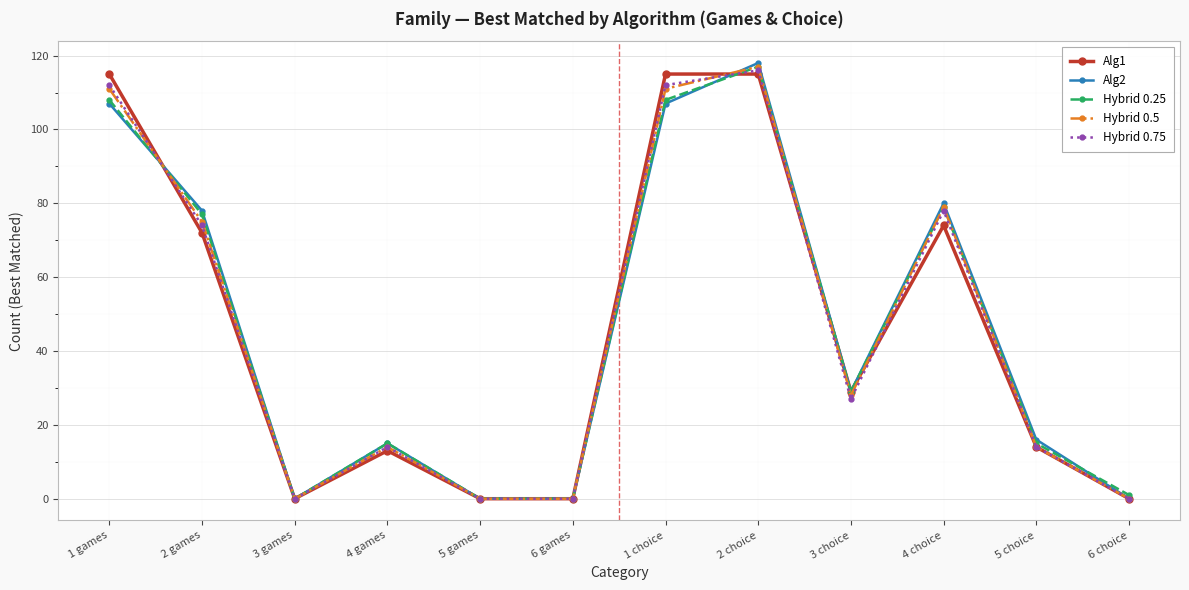

Reading left to right, extract all data points from this chart.

Alg1: 1 games=115	2 games=72	3 games=0	4 games=13	5 games=0	6 games=0	1 choice=115	2 choice=115	3 choice=29	4 choice=74	5 choice=14	6 choice=0
Alg2: 1 games=107	2 games=78	3 games=0	4 games=15	5 games=0	6 games=0	1 choice=107	2 choice=118	3 choice=29	4 choice=80	5 choice=16	6 choice=0
Hybrid 0.25: 1 games=108	2 games=77	3 games=0	4 games=15	5 games=0	6 games=0	1 choice=108	2 choice=117	3 choice=29	4 choice=79	5 choice=15	6 choice=1
Hybrid 0.5: 1 games=111	2 games=75	3 games=0	4 games=14	5 games=0	6 games=0	1 choice=111	2 choice=117	3 choice=28	4 choice=79	5 choice=14	6 choice=0
Hybrid 0.75: 1 games=112	2 games=74	3 games=0	4 games=14	5 games=0	6 games=0	1 choice=112	2 choice=116	3 choice=27	4 choice=78	5 choice=14	6 choice=0